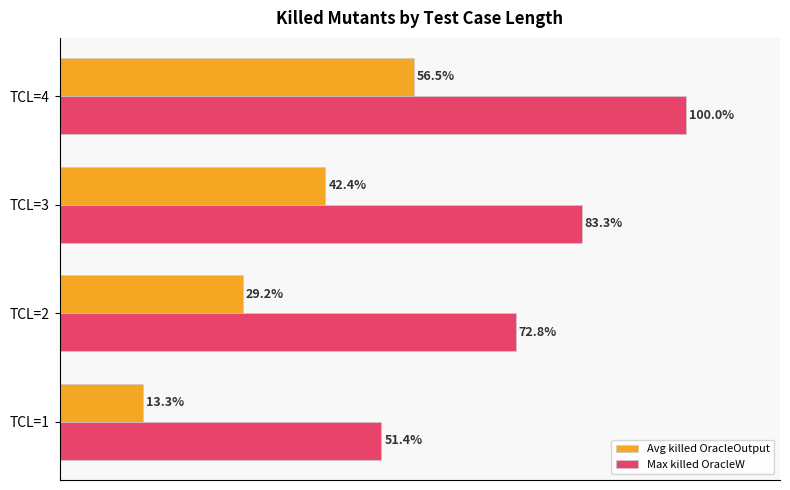

Which series has the largest range (max minus min)?

Max killed OracleW